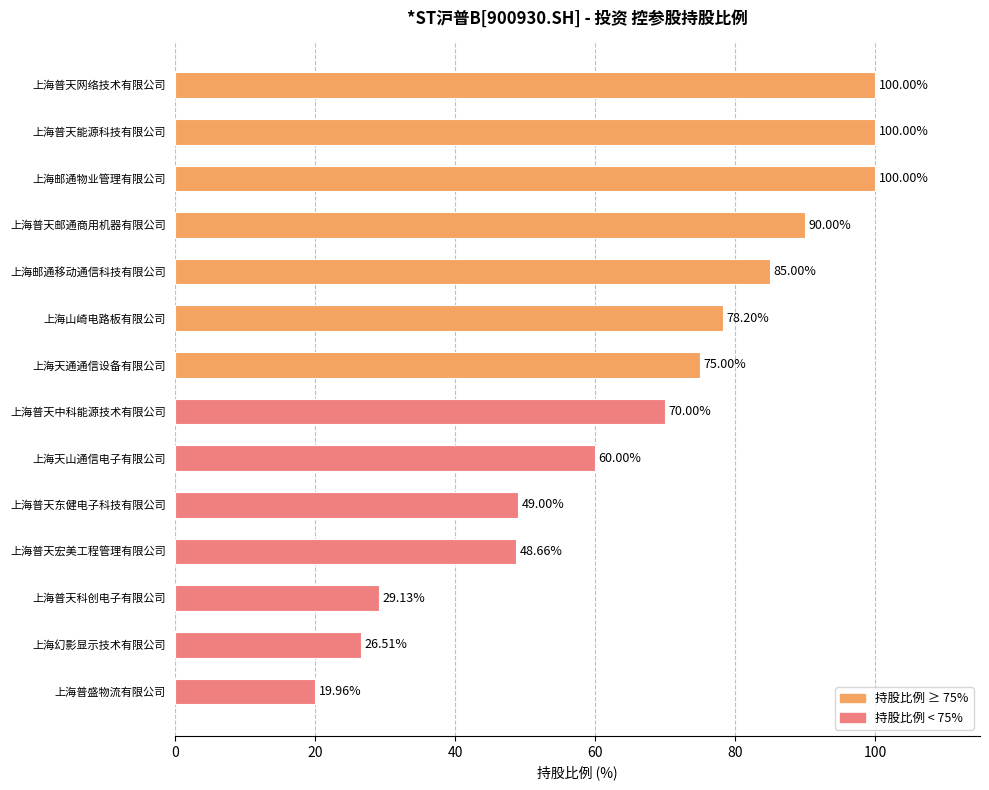

How many series are shown in this chart?

1